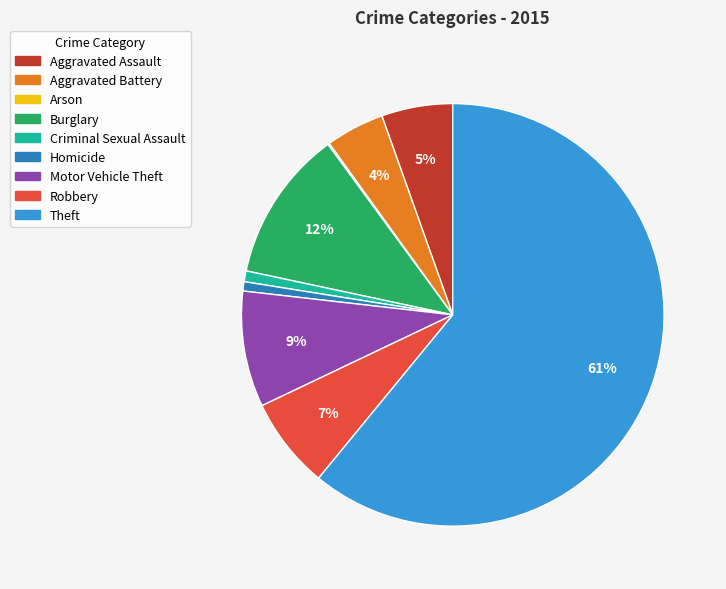

Which has a higher value, Robbery or Criminal Sexual Assault?

Robbery